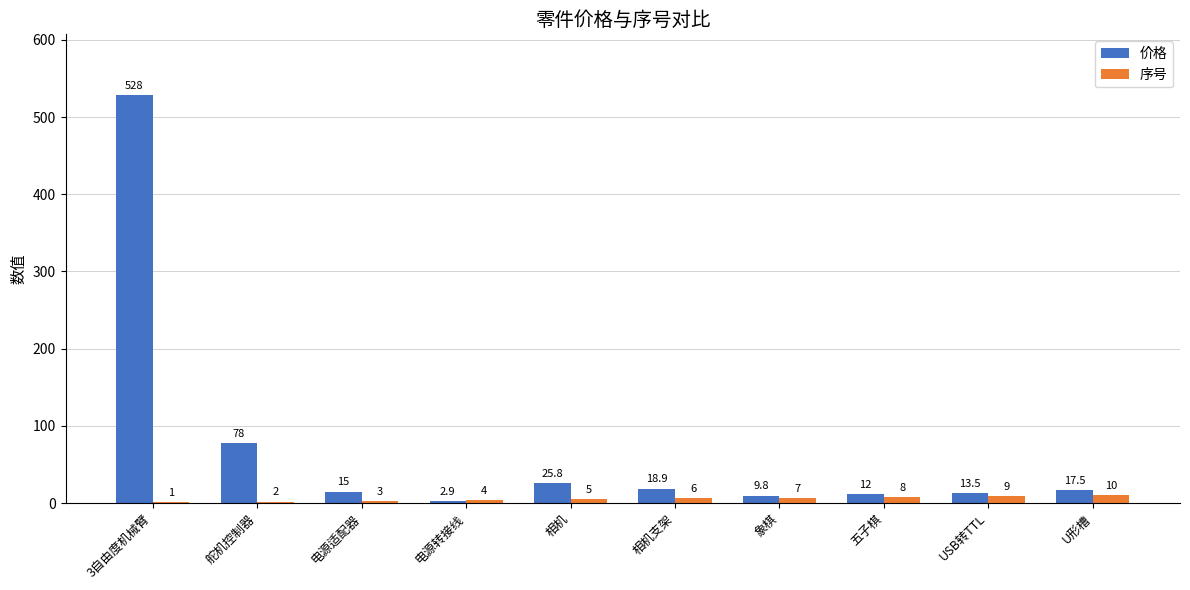

At which category is the sum across all series the highest?

3自由度机械臂